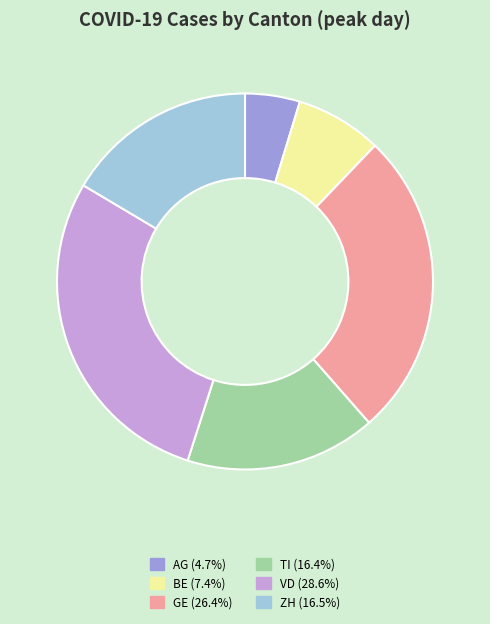

Does any single category account for the majority?

No